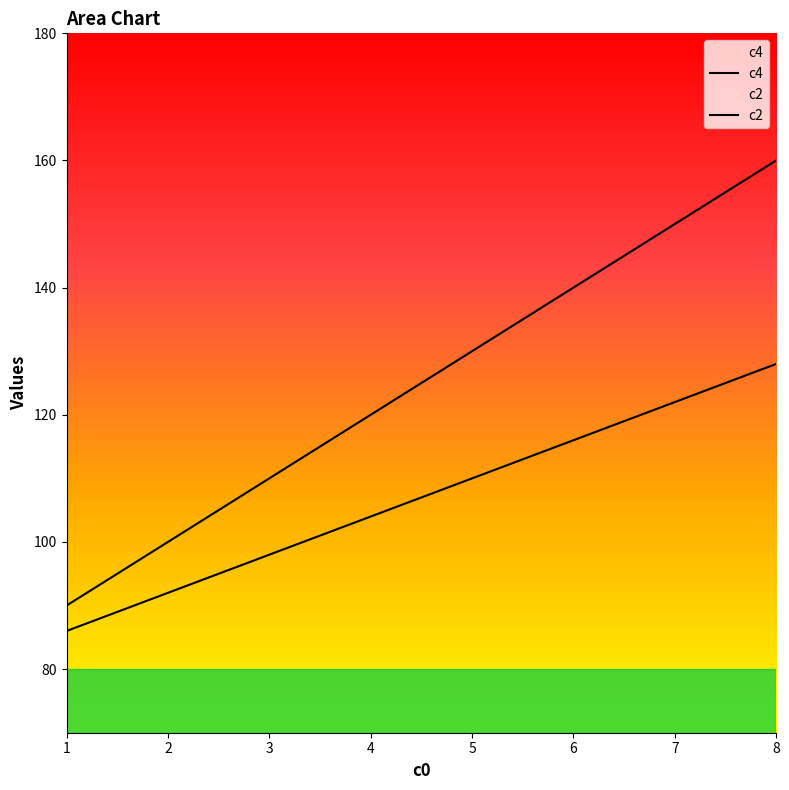

How many data points does each series have?

8